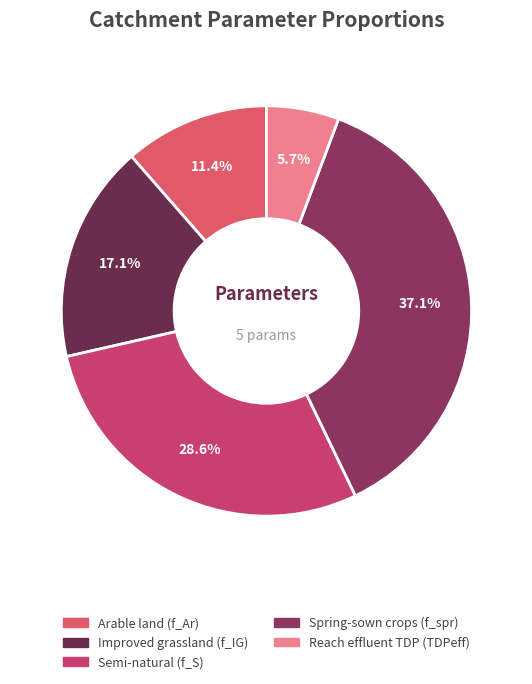

Is it true that Reach effluent TDP (TDPeff) is 6% of the pie?

True